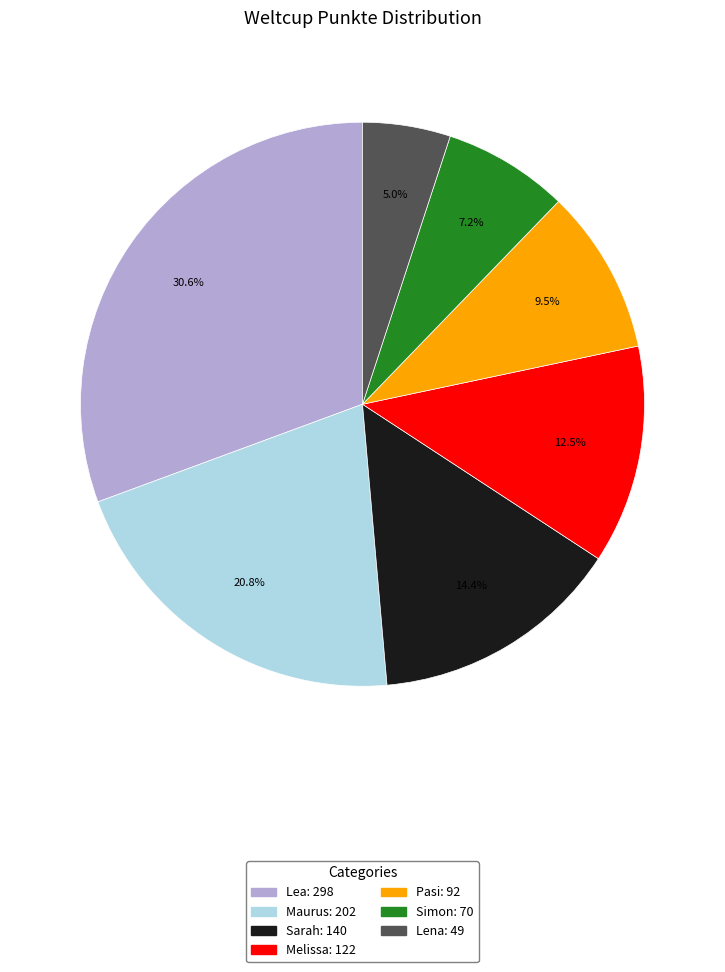

Does any single category account for the majority?

No